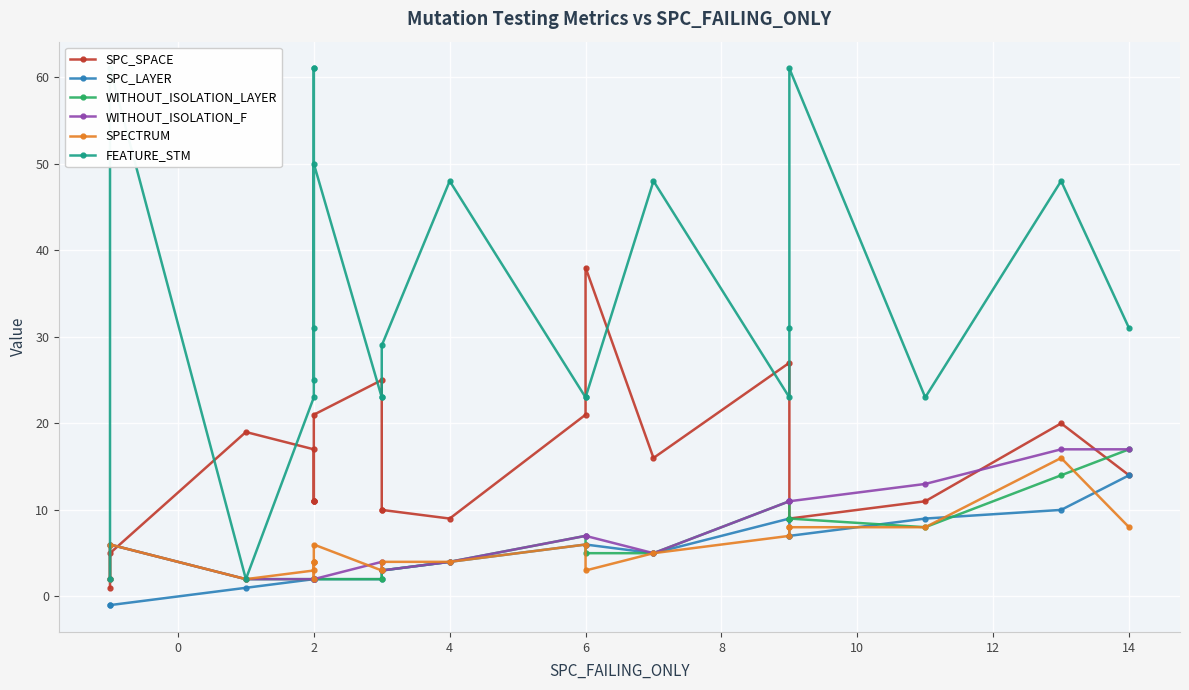

List the series in order of their peak value, highest first.

FEATURE_STM, SPC_SPACE, WITHOUT_ISOLATION_LAYER, WITHOUT_ISOLATION_F, SPECTRUM, SPC_LAYER